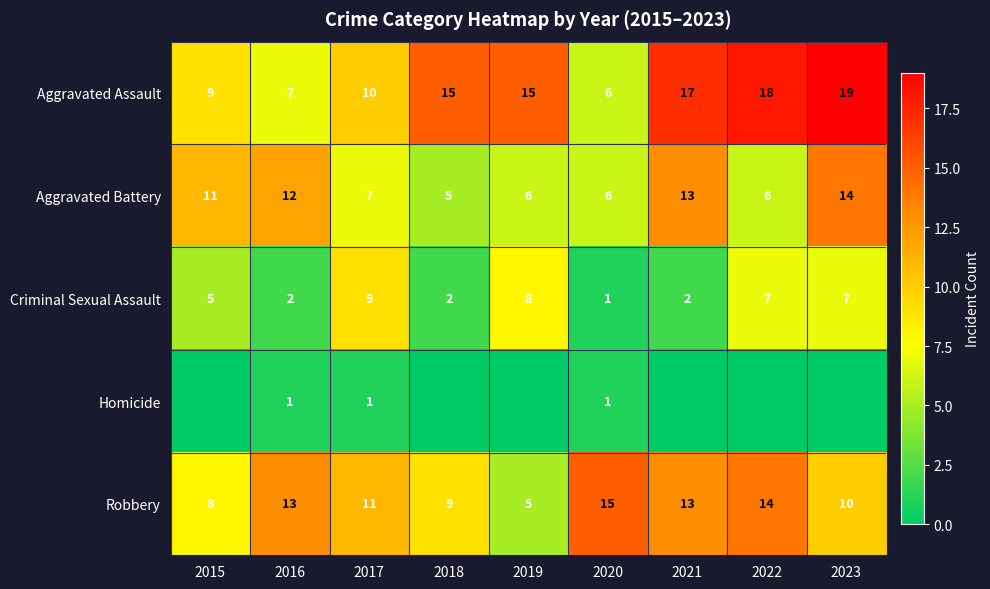

What is the total value across all series at 2020?

29